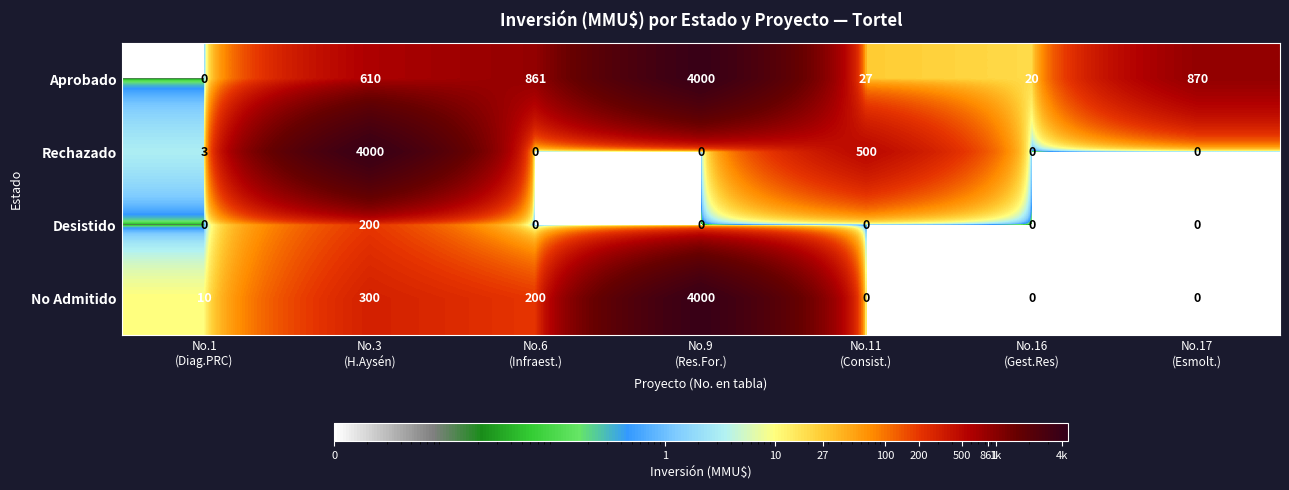

What is the highest value of the Desistido series?

200